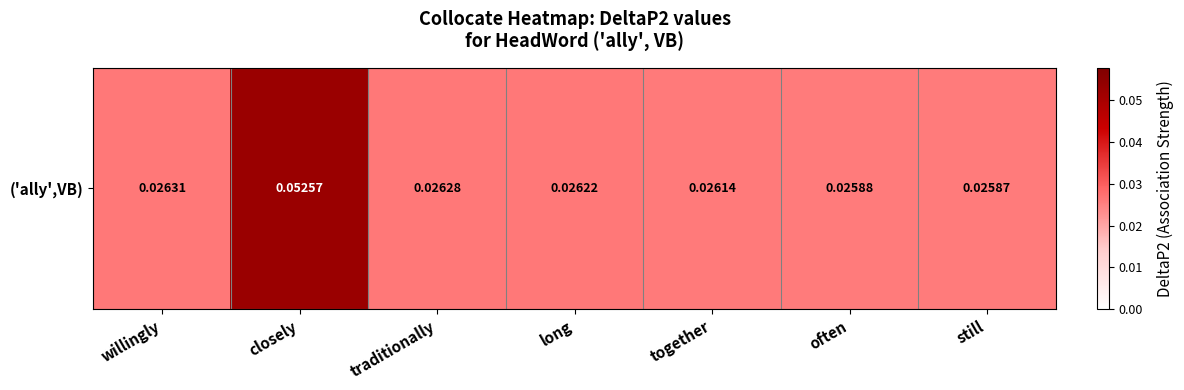

List the labels in order of value, smallest first.

still, often, together, long, traditionally, willingly, closely